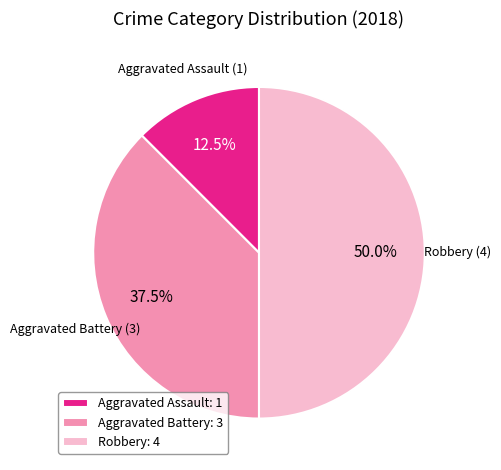

The Robbery slice represents 50% of the pie. True or false?

True